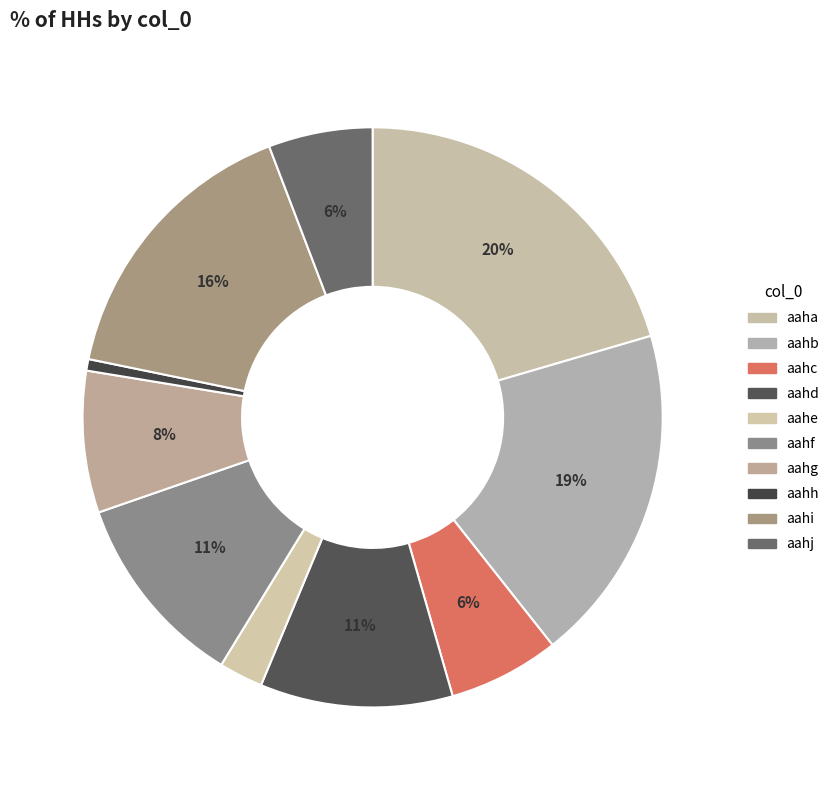

Is there any slice that represents more than half of the pie?

No